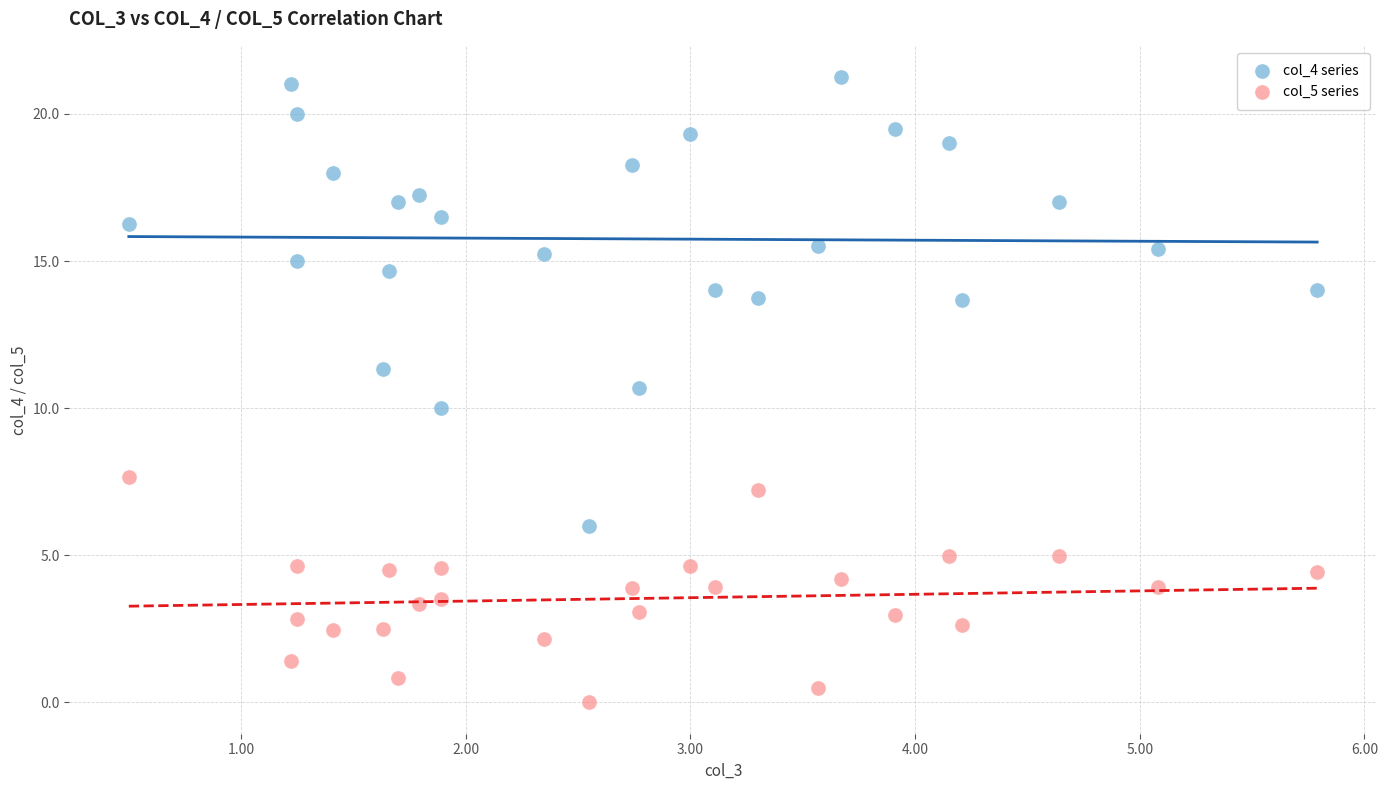

Across all data points, what is the range of X values (max minus min)?

5.3